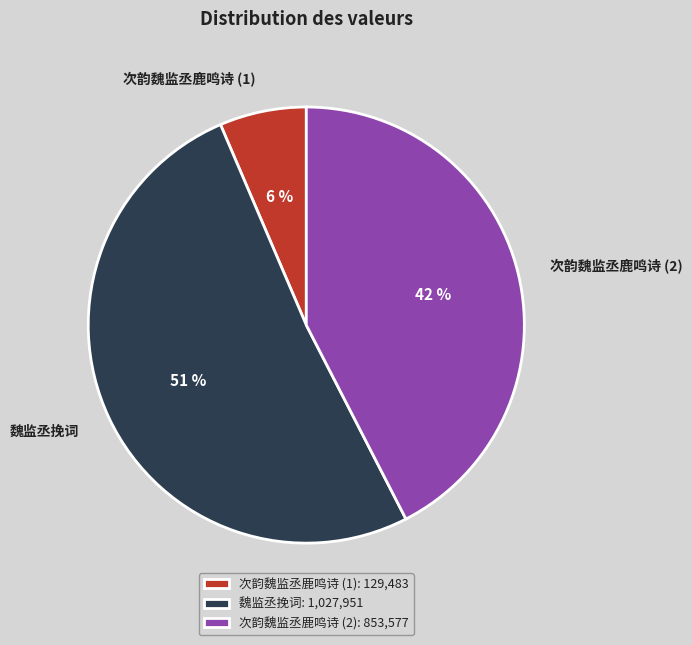

To the nearest percent, what percentage of the pie is 次韵魏监丞鹿鸣诗 (1)?

6%